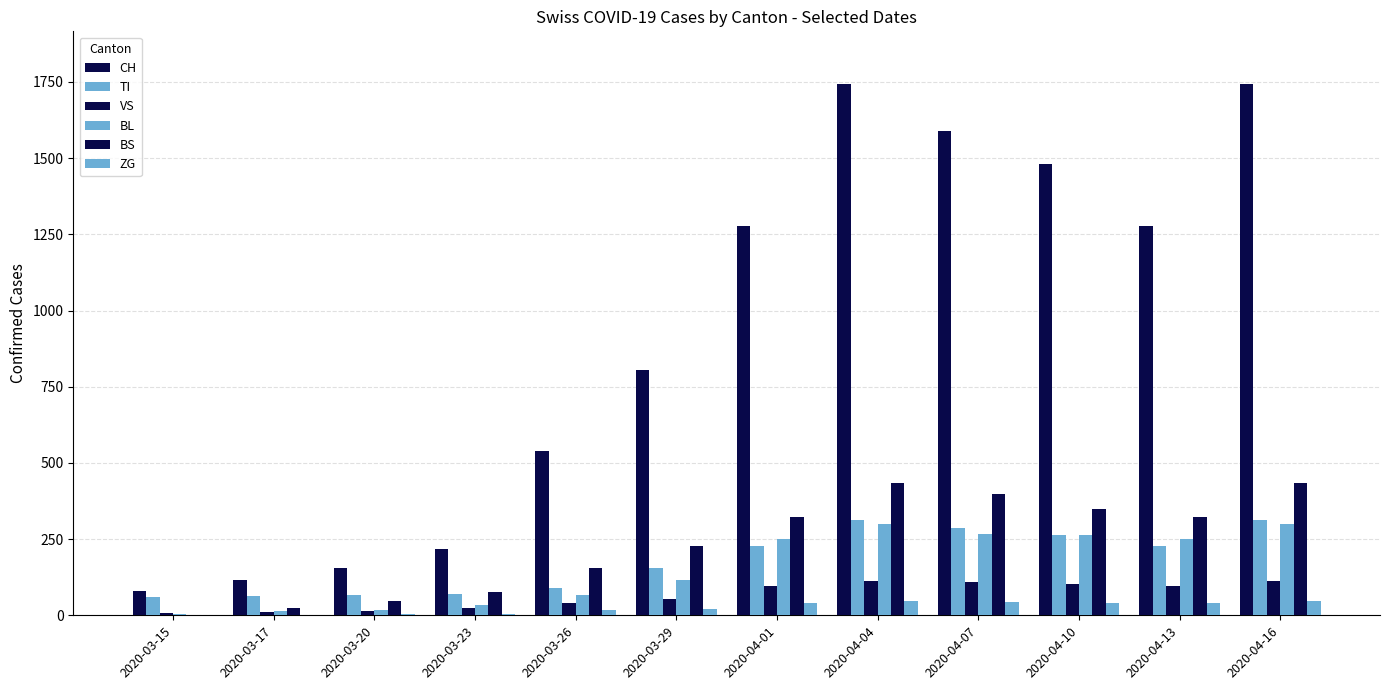

Rank the categories by BS value from highest to lowest.

2020-04-04, 2020-04-16, 2020-04-07, 2020-04-10, 2020-04-01, 2020-04-13, 2020-03-29, 2020-03-26, 2020-03-23, 2020-03-20, 2020-03-17, 2020-03-15